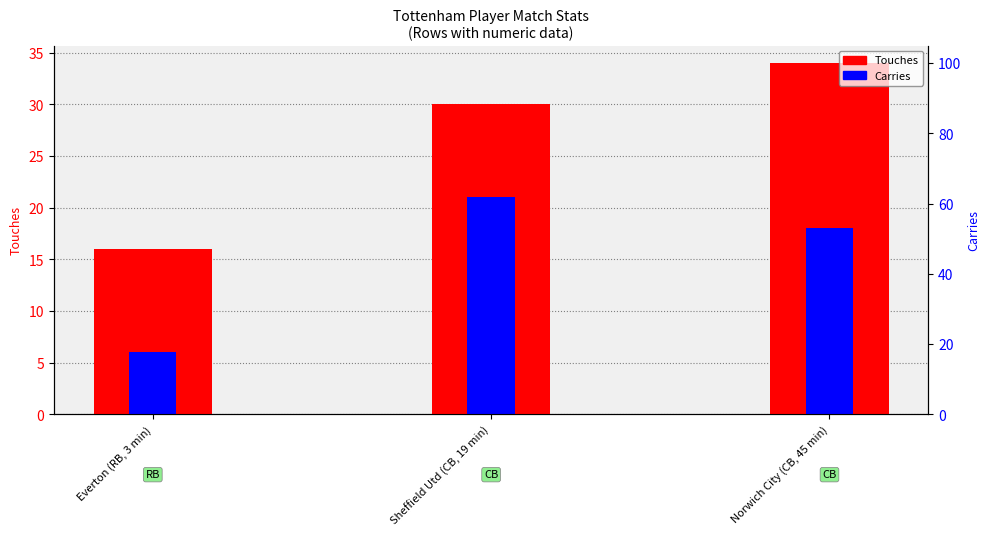

What are all the series names shown in the legend?

Touches, Carries